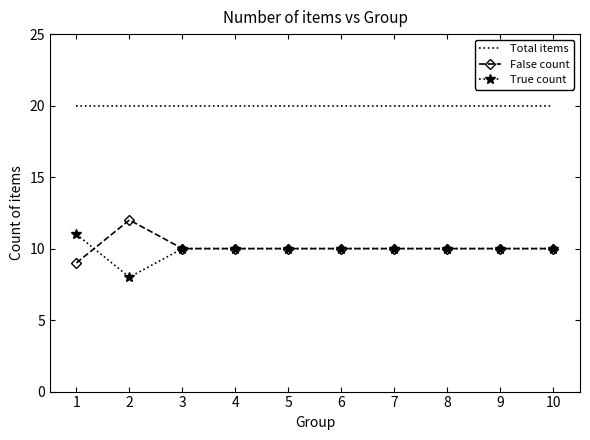

True or false: False count has a value of 10 at 10.

True